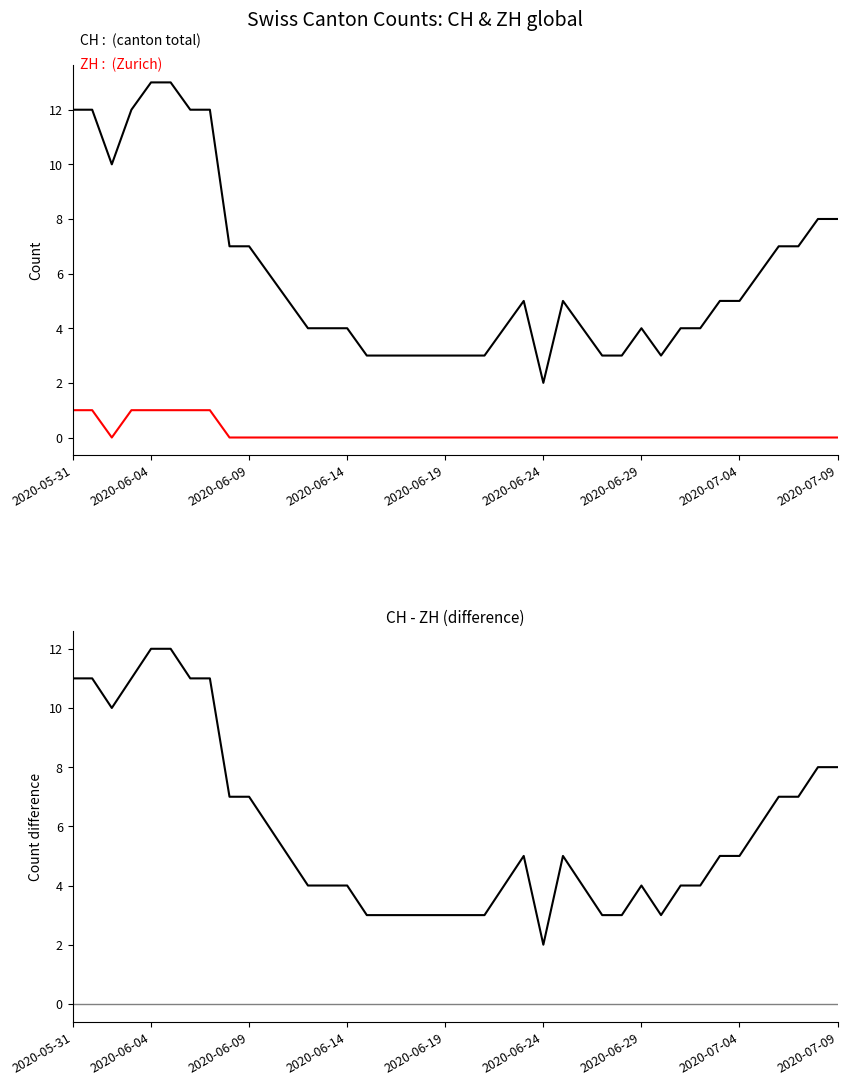

True or false: CH - ZH and ZH cross at least once.

False